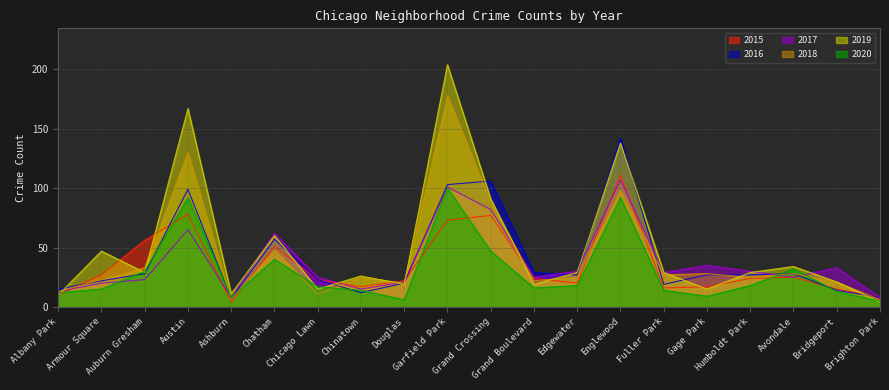

At how many categories does at least one series exceed 155?

2